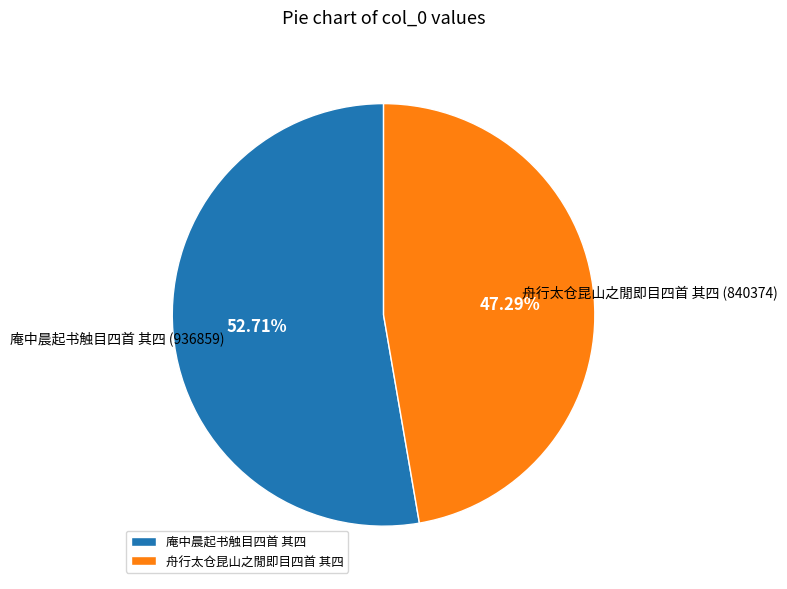

Which slice is the largest?

庵中晨起书触目四首 其四